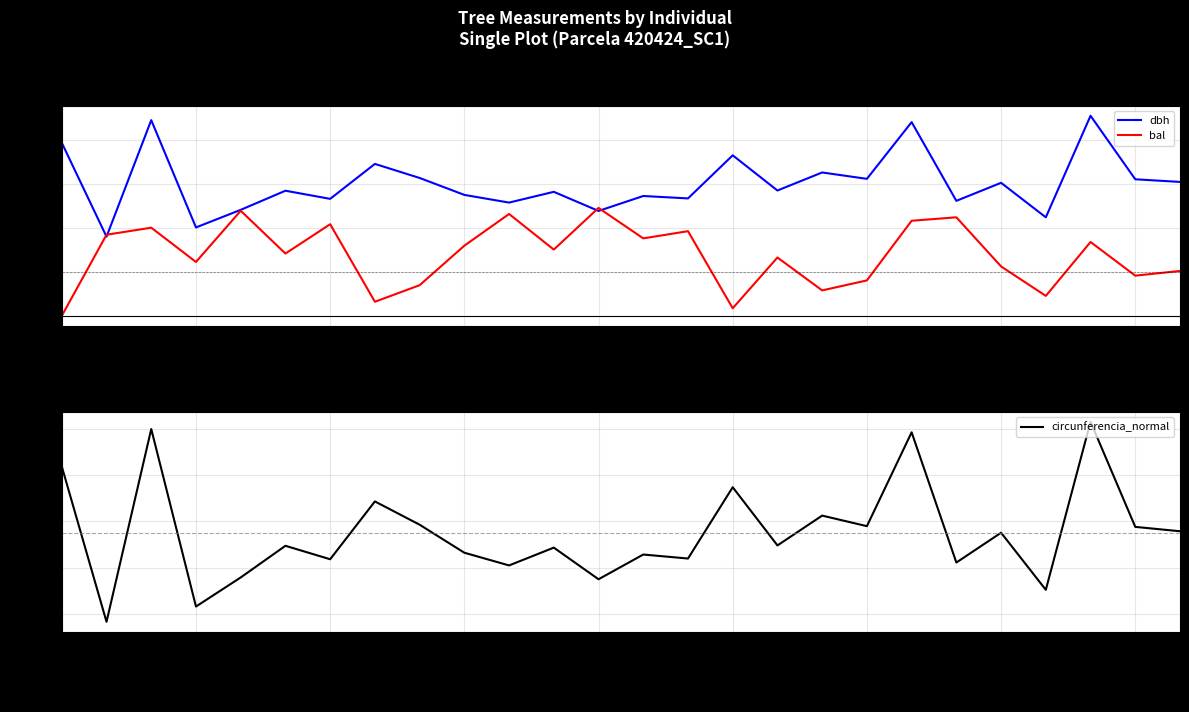

Rank the series by their average value, from highest to lowest.

circunferencia_normal, dbh, bal